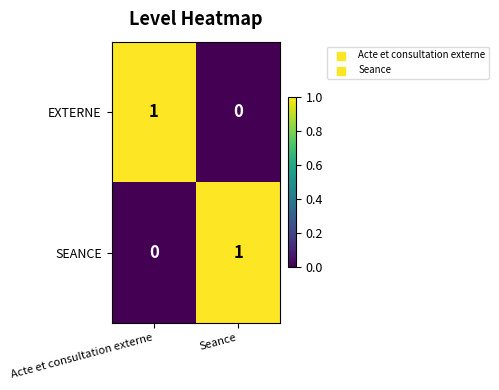

Reading right to left, list all the values displayed in this chart.

EXTERNE: Seance=0	Acte et consultation externe=1
SEANCE: Seance=1	Acte et consultation externe=0